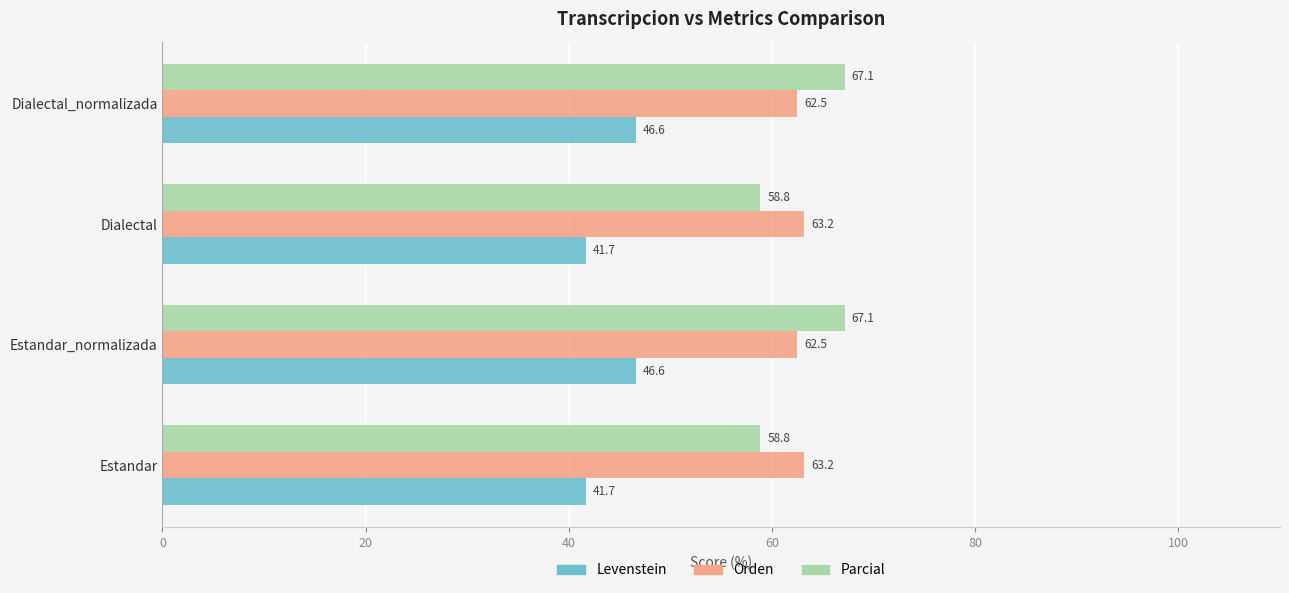

What is the difference between the second highest and second lowest values in the Levenstein series?

4.9